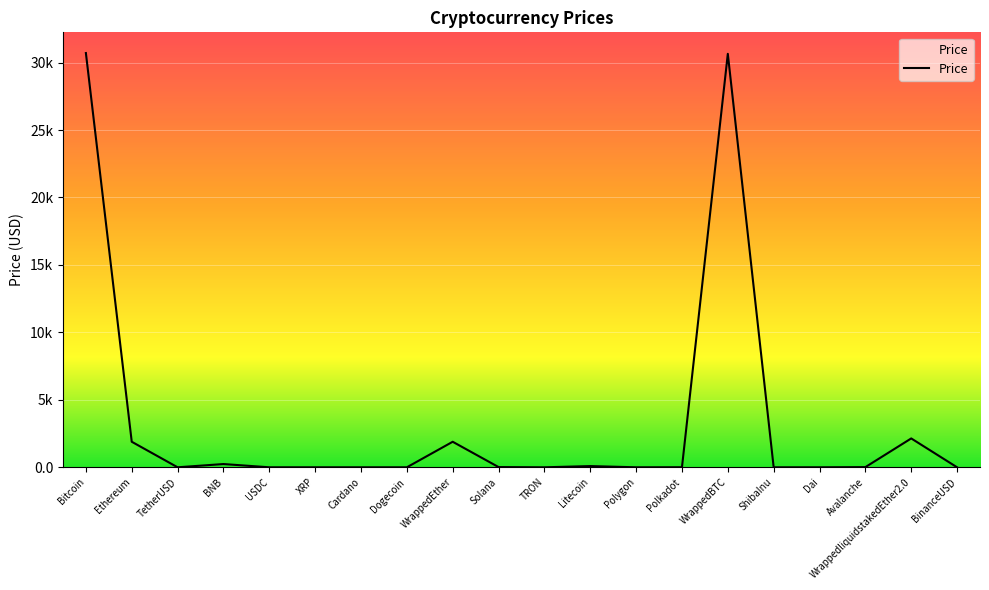

List the labels in order of value, smallest first.

ShibaInu, Dogecoin, TRON, Cardano, XRP, Polygon, USDC, Dai, TetherUSD, BinanceUSD, Polkadot, Avalanche, Solana, Litecoin, BNB, WrappedEther, Ethereum, WrappedliquidstakedEther2.0, WrappedBTC, Bitcoin